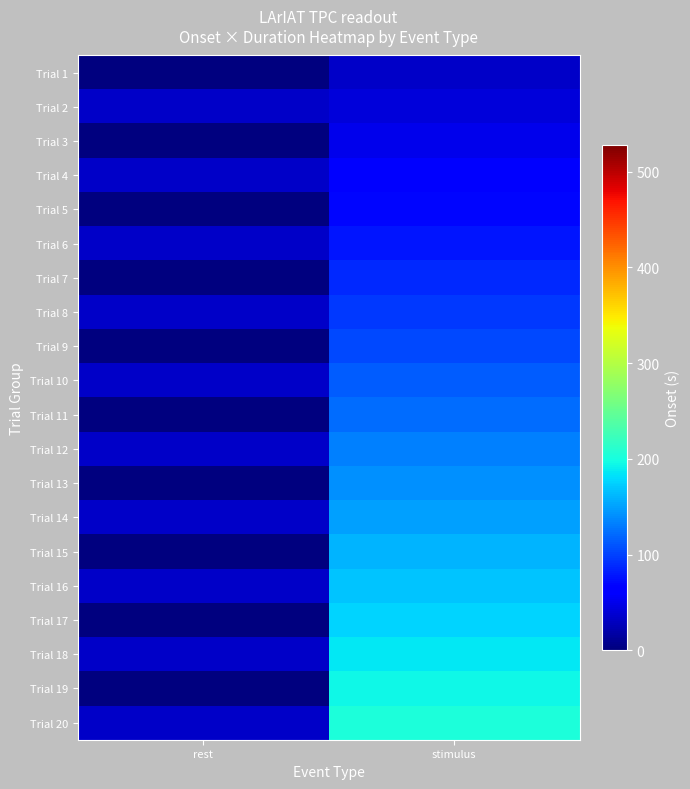

At stimulus, list the series in order from largest to smallest.

Trial 20, Trial 19, Trial 18, Trial 17, Trial 16, Trial 15, Trial 14, Trial 13, Trial 12, Trial 11, Trial 10, Trial 9, Trial 8, Trial 7, Trial 6, Trial 5, Trial 4, Trial 3, Trial 2, Trial 1